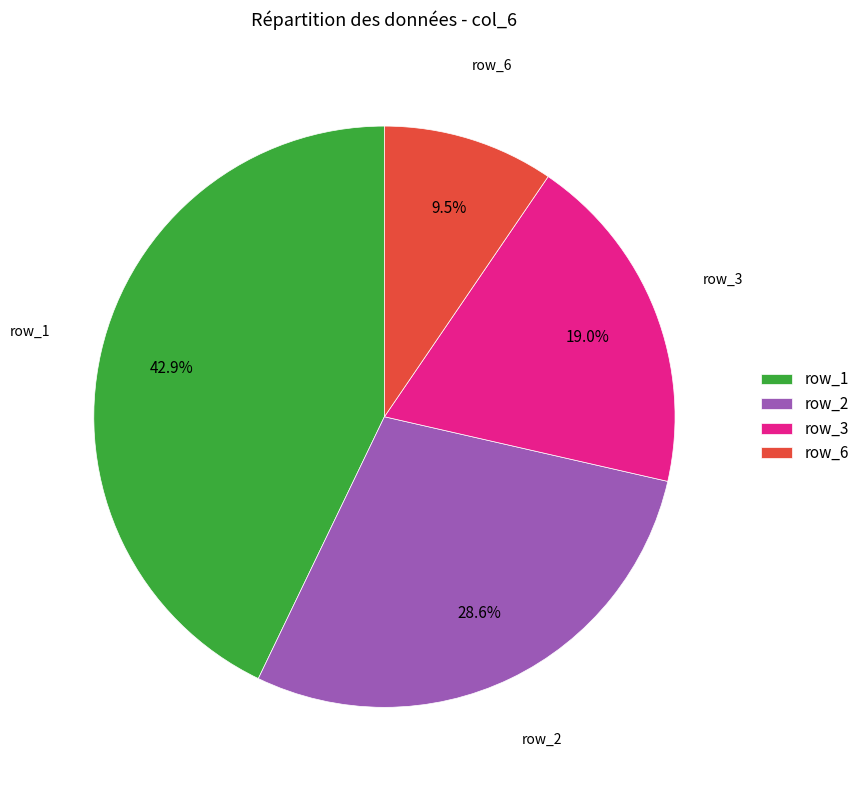

What is the ratio of the value at row_3 to the value at row_1?

0.4